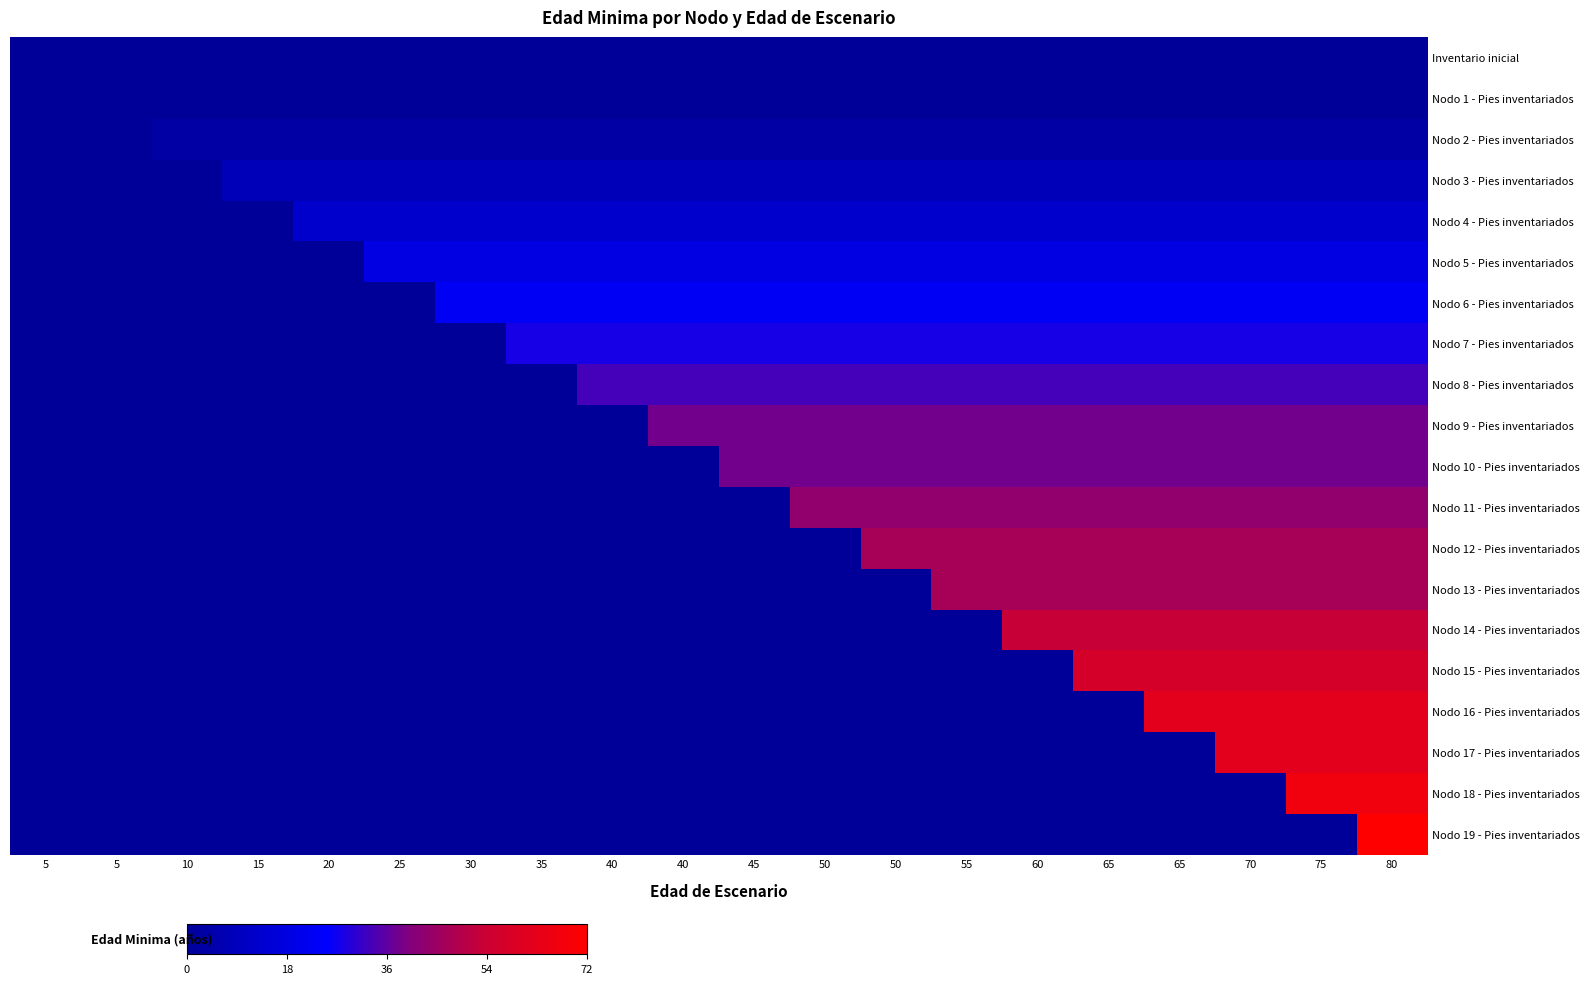

Rank the series by their maximum value, from highest to lowest.

Nodo 19 - Pies inventariados, Nodo 18 - Pies inventariados, Nodo 16 - Pies inventariados, Nodo 17 - Pies inventariados, Nodo 15 - Pies inventariados, Nodo 14 - Pies inventariados, Nodo 12 - Pies inventariados, Nodo 13 - Pies inventariados, Nodo 11 - Pies inventariados, Nodo 9 - Pies inventariados, Nodo 10 - Pies inventariados, Nodo 8 - Pies inventariados, Nodo 7 - Pies inventariados, Nodo 6 - Pies inventariados, Nodo 5 - Pies inventariados, Nodo 4 - Pies inventariados, Nodo 3 - Pies inventariados, Nodo 2 - Pies inventariados, Inventario inicial, Nodo 1 - Pies inventariados